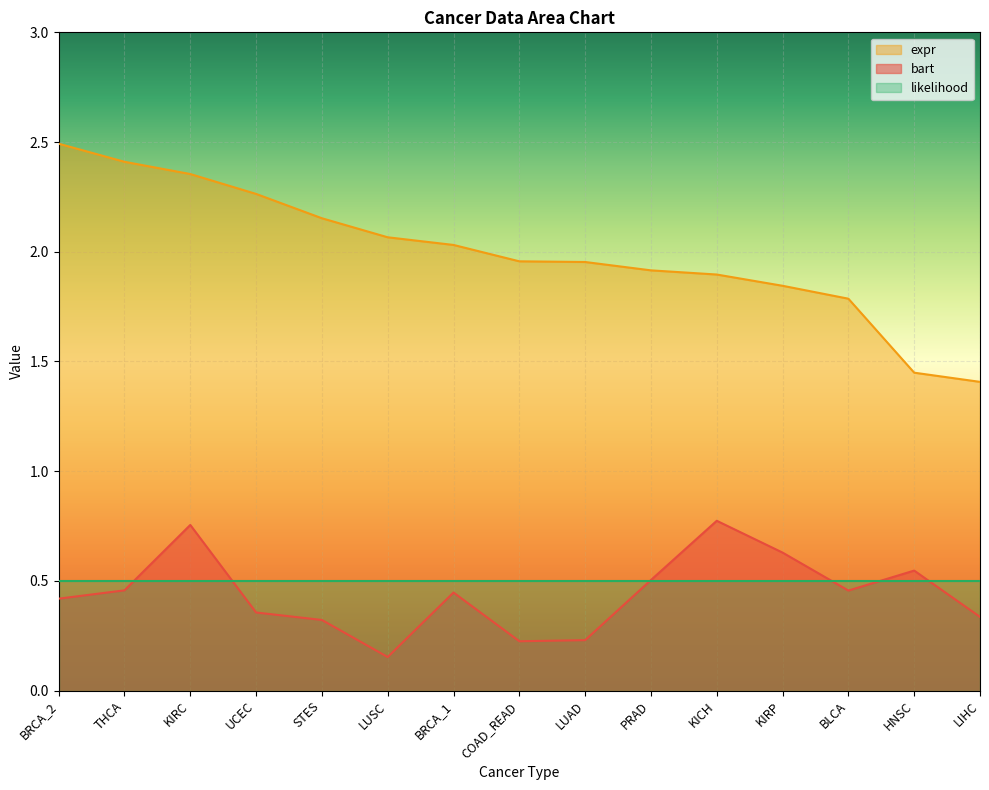

Rank the categories by expr value from highest to lowest.

BRCA_2, THCA, KIRC, UCEC, STES, LUSC, BRCA_1, COAD_READ, LUAD, PRAD, KICH, KIRP, BLCA, HNSC, LIHC